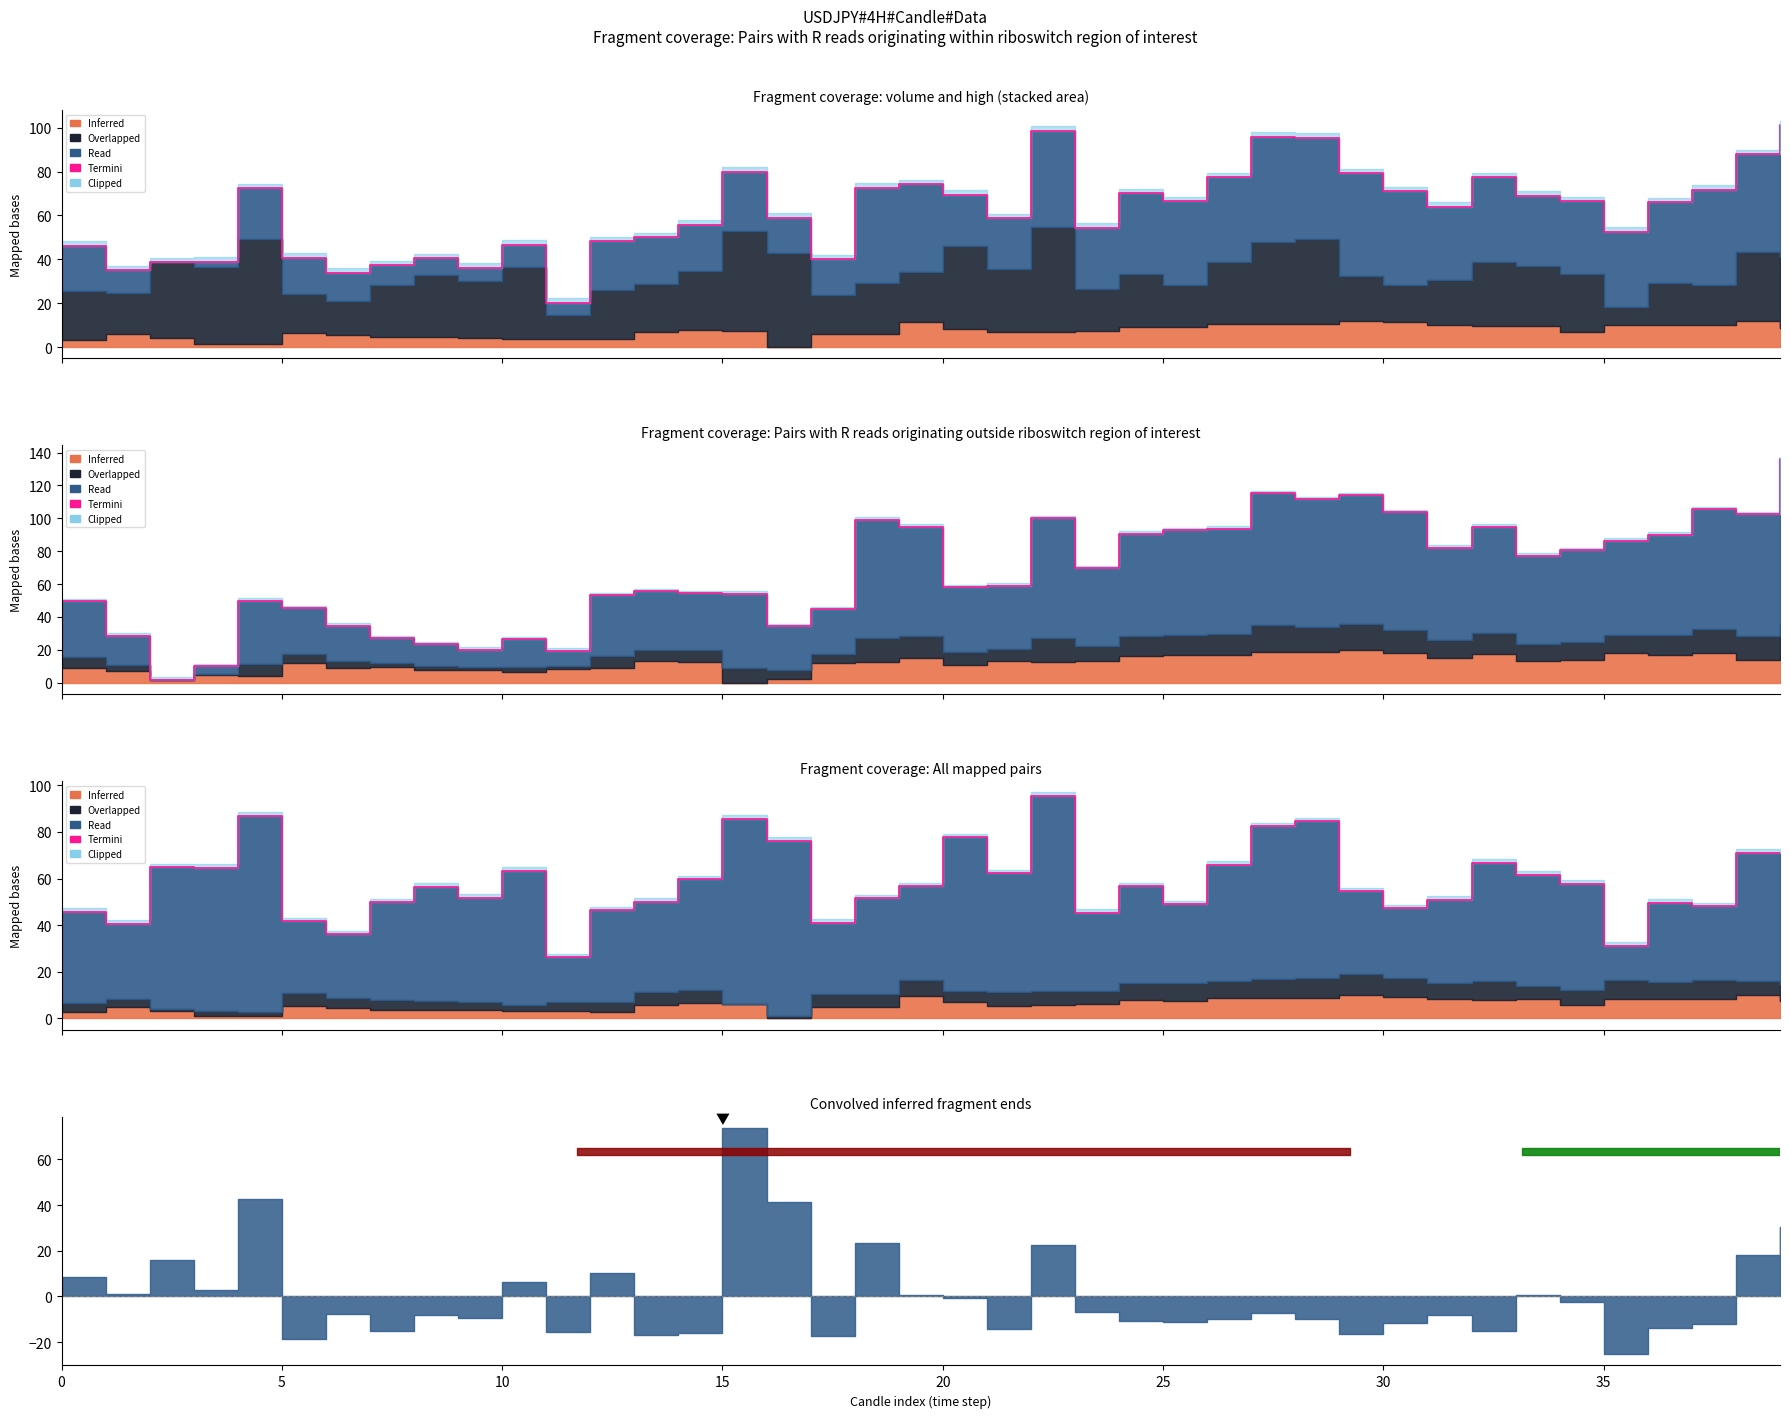

At which category does the data reach its first local valley?

5